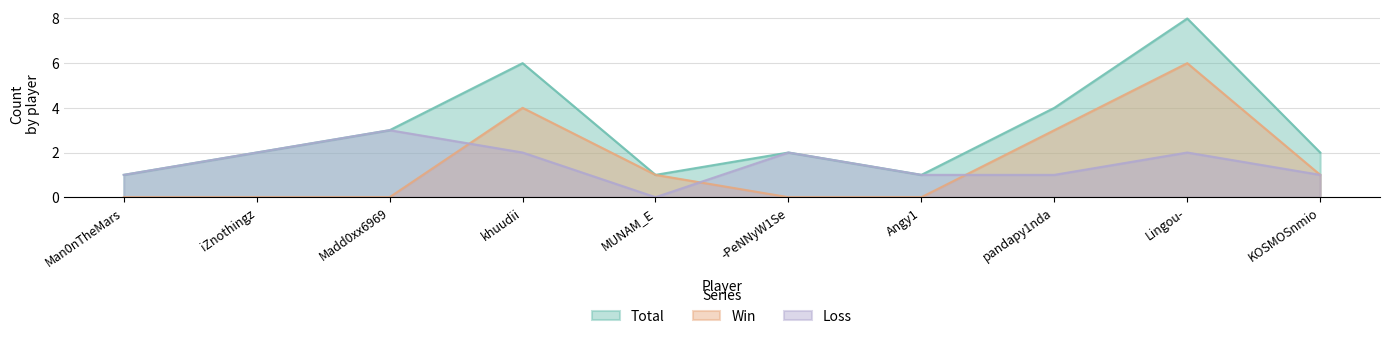

What is the sum of all Win values?

15